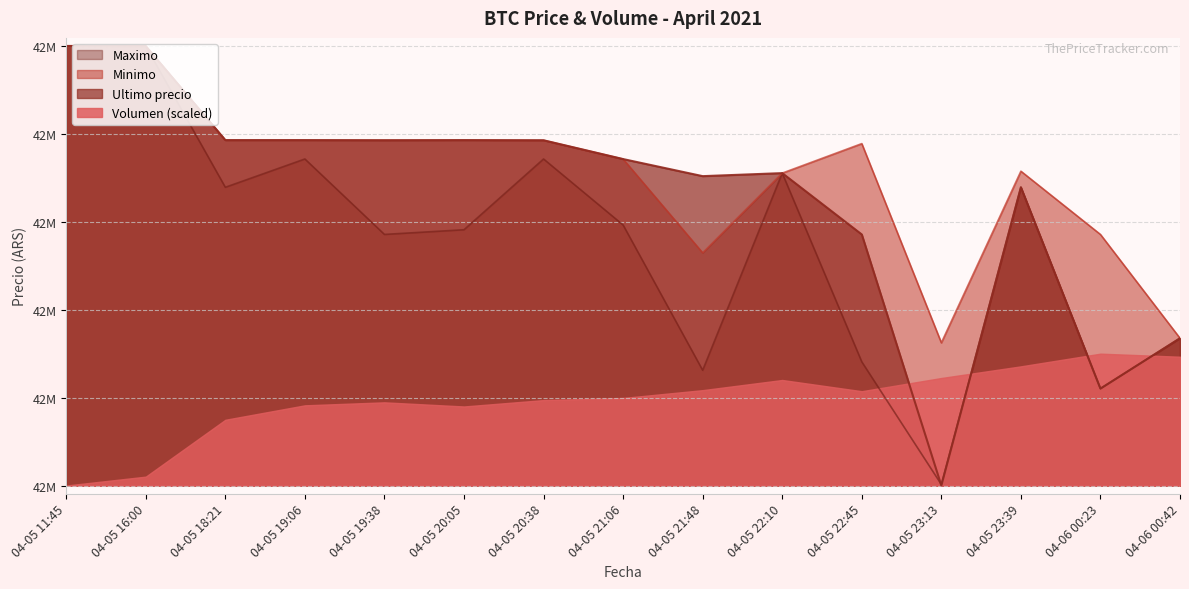

What is the label of the 9th point from the right?

04-05 20:38